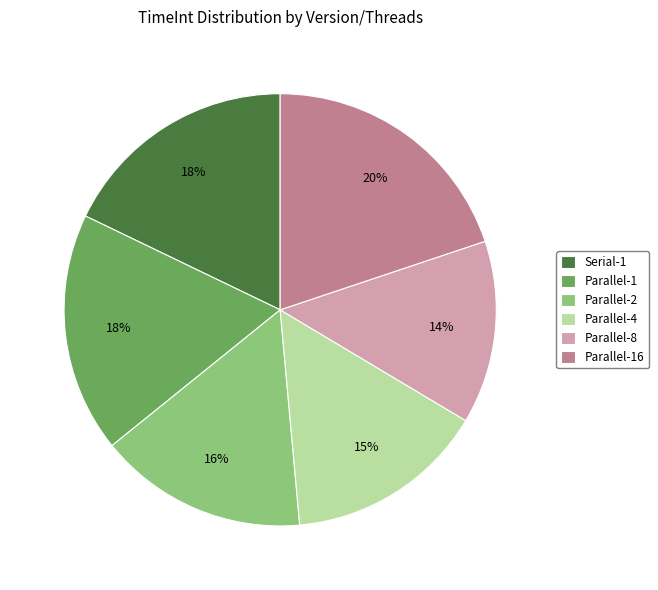

To the nearest percent, what is the difference between the largest and smallest slice percentages?

6%